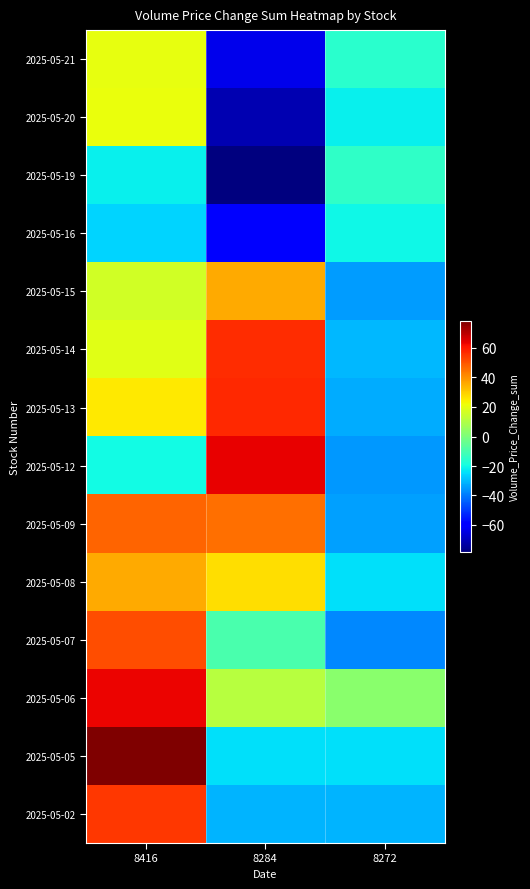

How many distinct data groups are displayed?

14